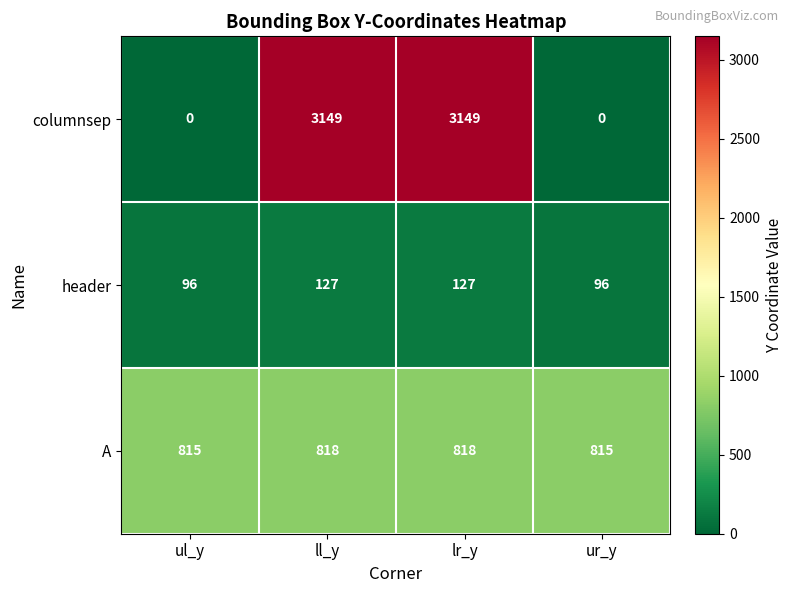

Reading left to right, extract all data points from this chart.

columnsep: ul_y=0	ll_y=3149	lr_y=3149	ur_y=0
header: ul_y=96	ll_y=127	lr_y=127	ur_y=96
A: ul_y=815	ll_y=818	lr_y=818	ur_y=815